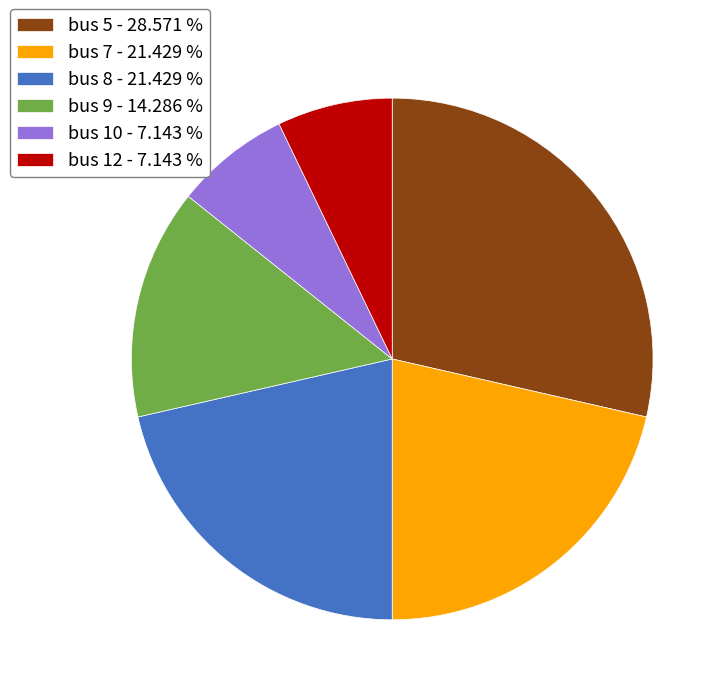

Does bus 12 represent more than half of the total?

No